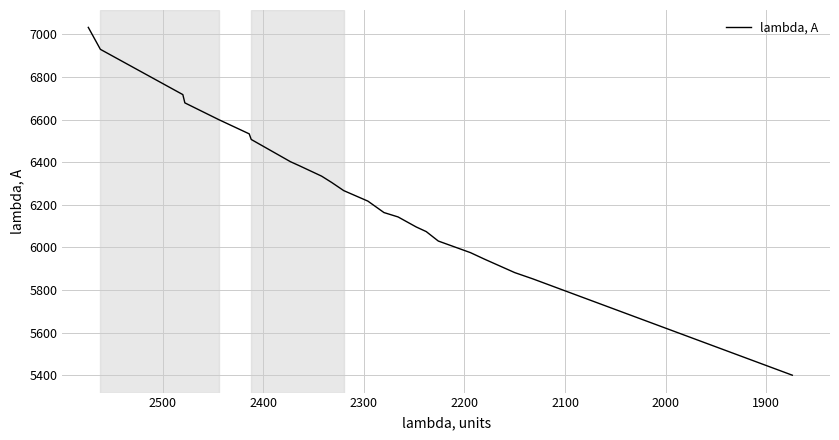

The chart shows a value of 4670.2 at 2100. True or false?

False